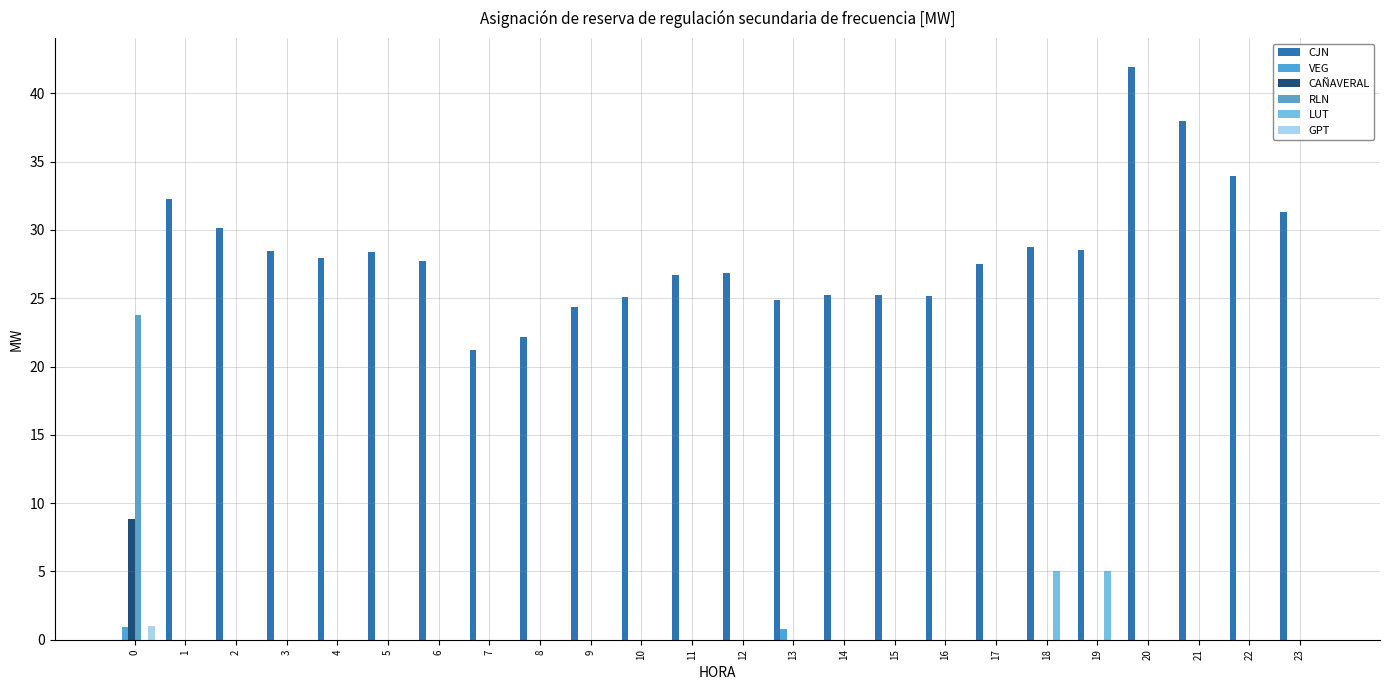

Are the bars horizontal?

No